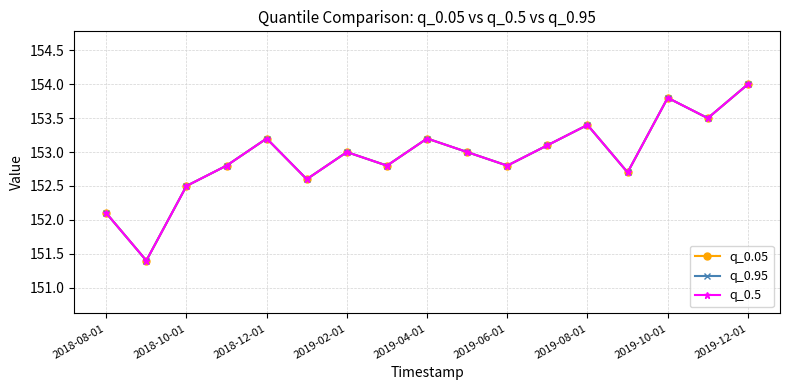

Rank the series by their maximum value, from highest to lowest.

q_0.05, q_0.95, q_0.5